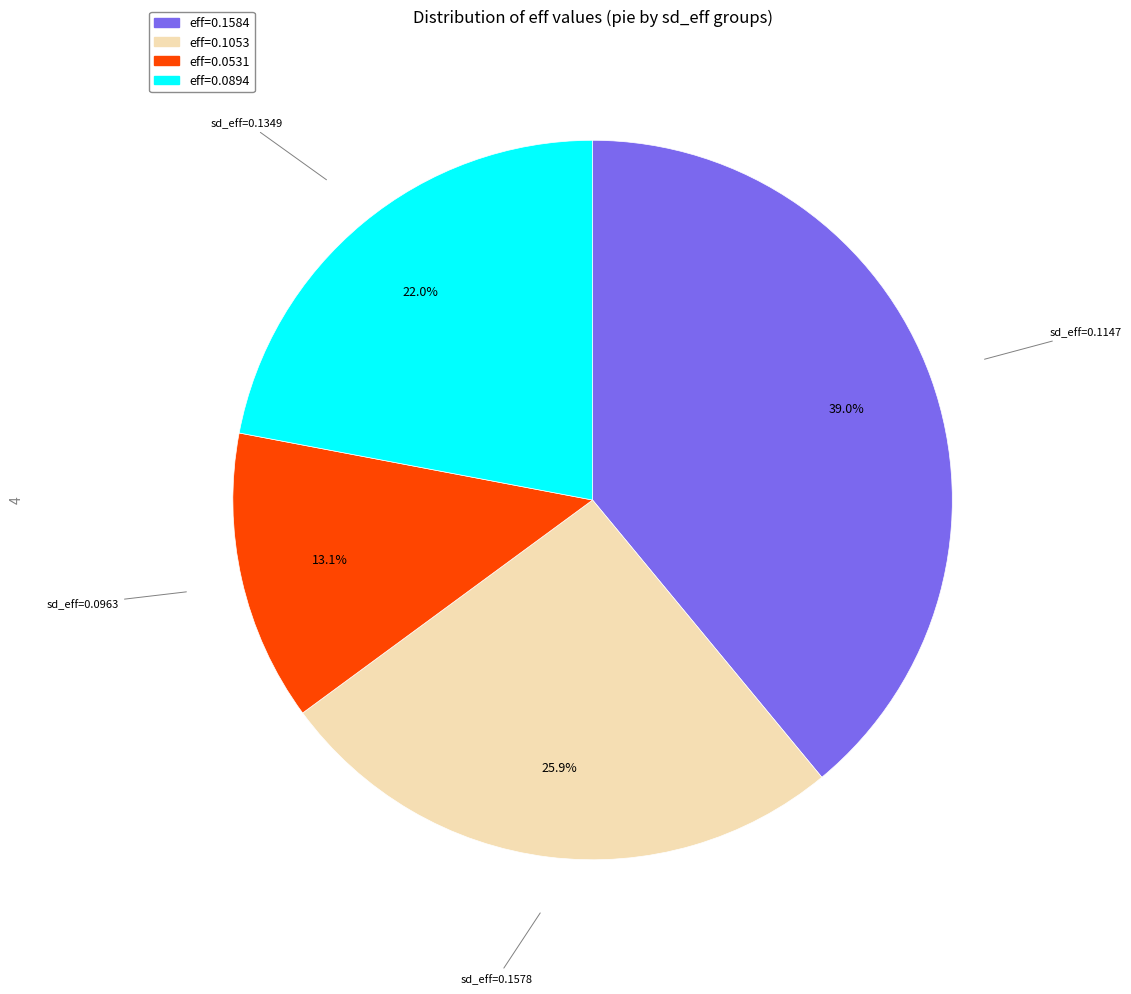

Count the number of slices in the pie.

4